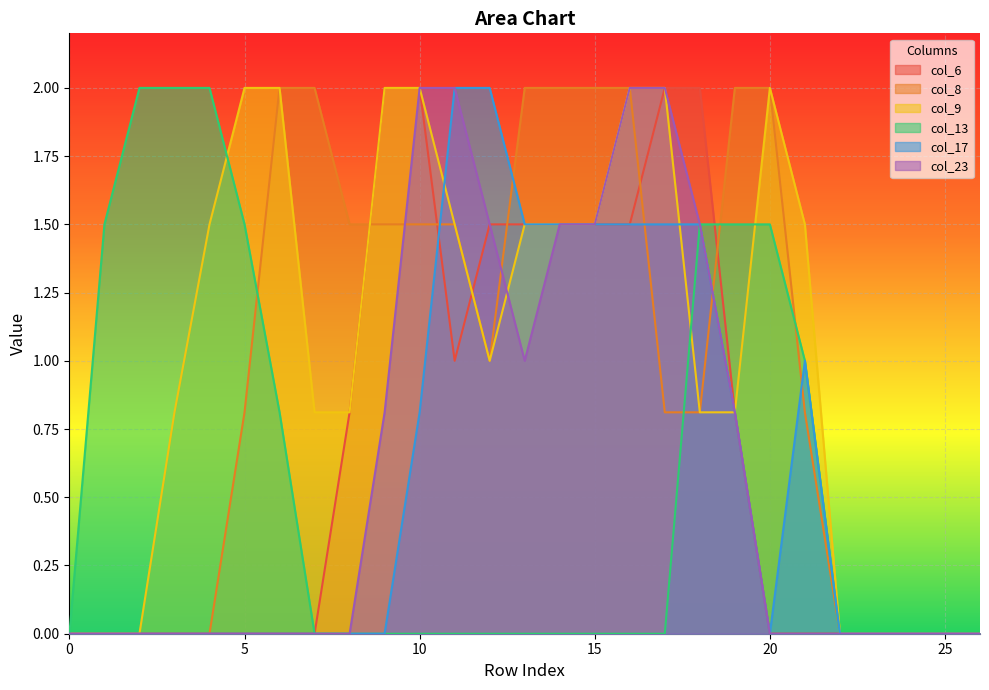

Reading right to left, transcribe all the data shown in this chart.

col_6: 0.0	0.0	0.0	0.0	0.0	0.0	0.0	0.8	2.0	2.0	1.5	1.5	1.5	1.5	1.5	1.0	2.0	2.0	0.8	0.0	0.0	0.0	0.0	0.0	0.0	0.0	0.0
col_8: 0.0	0.0	0.0	0.0	0.0	0.8	2.0	2.0	0.8	0.8	2.0	2.0	2.0	2.0	1.0	1.5	1.5	1.5	1.5	2.0	2.0	0.8	0.0	0.0	0.0	0.0	0.0
col_9: 0.0	0.0	0.0	0.0	0.0	1.5	2.0	0.8	0.8	2.0	2.0	1.5	1.5	1.5	1.0	1.5	2.0	2.0	0.8	0.8	2.0	2.0	1.5	0.8	0.0	0.0	0.0
col_13: 0.0	0.0	0.0	0.0	0.0	1.0	1.5	1.5	1.5	0.0	0.0	0.0	0.0	0.0	0.0	0.0	0.0	0.0	0.0	0.0	0.8	1.5	2.0	2.0	2.0	1.5	0.0
col_17: 0.0	0.0	0.0	0.0	0.0	1.0	0.0	0.8	1.5	1.5	1.5	1.5	1.5	1.5	2.0	2.0	0.8	0.0	0.0	0.0	0.0	0.0	0.0	0.0	0.0	0.0	0.0
col_23: 0.0	0.0	0.0	0.0	0.0	0.0	0.0	0.8	1.5	2.0	2.0	1.5	1.5	1.0	1.5	2.0	2.0	0.8	0.0	0.0	0.0	0.0	0.0	0.0	0.0	0.0	0.0